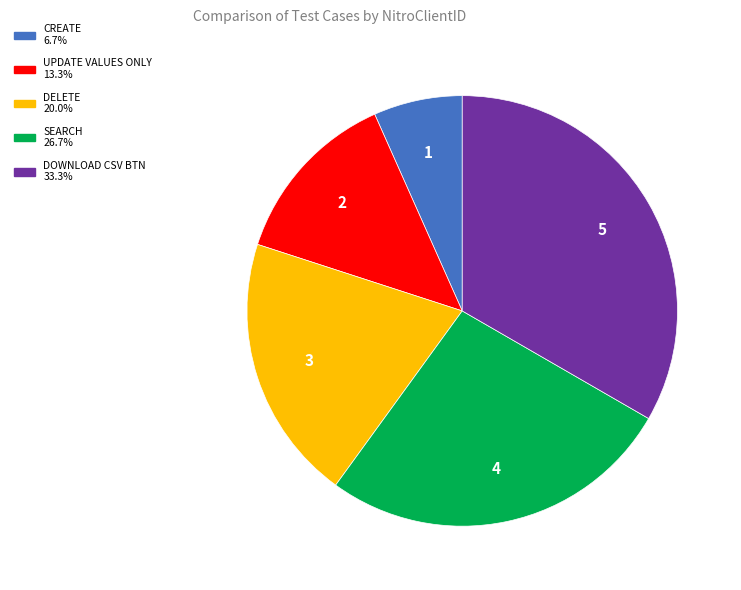

Does any single category account for the majority?

No